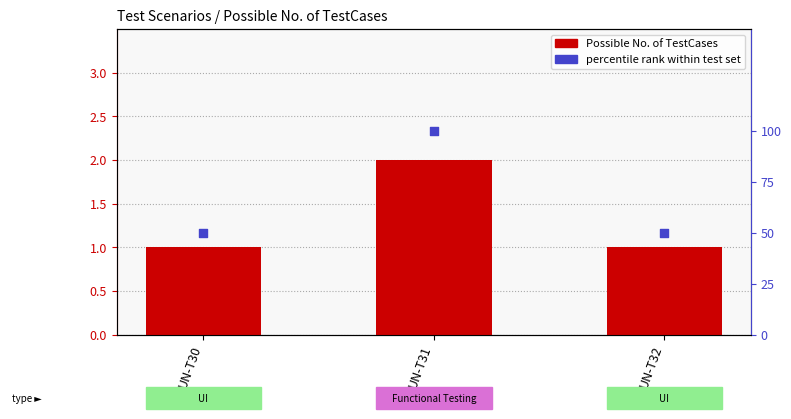

What is the total value across all series at UN-T30?

51